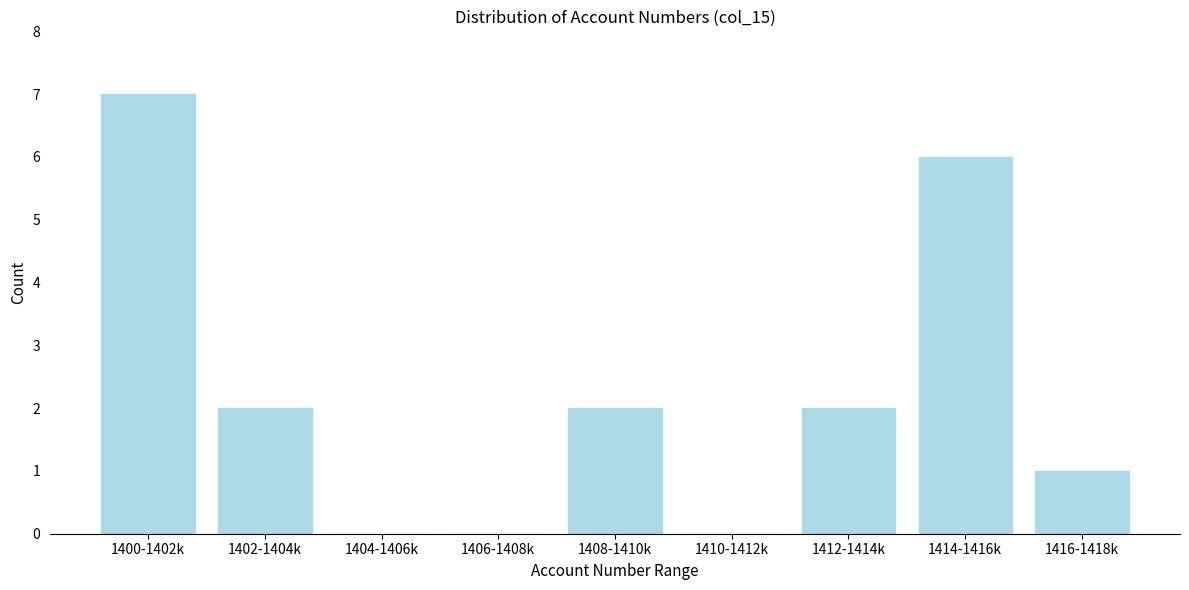

Reading left to right, what are all the values shown in this chart?

1400-1402k=7	1402-1404k=2	1404-1406k=0	1406-1408k=0	1408-1410k=2	1410-1412k=0	1412-1414k=2	1414-1416k=6	1416-1418k=1